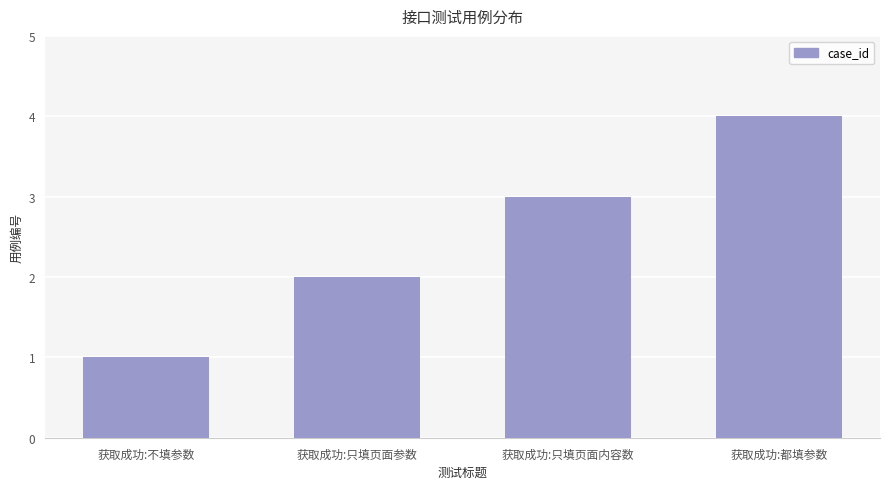

Reading left to right, list all the values displayed in this chart.

获取成功:不填参数=1	获取成功:只填页面参数=2	获取成功:只填页面内容数=3	获取成功:都填参数=4